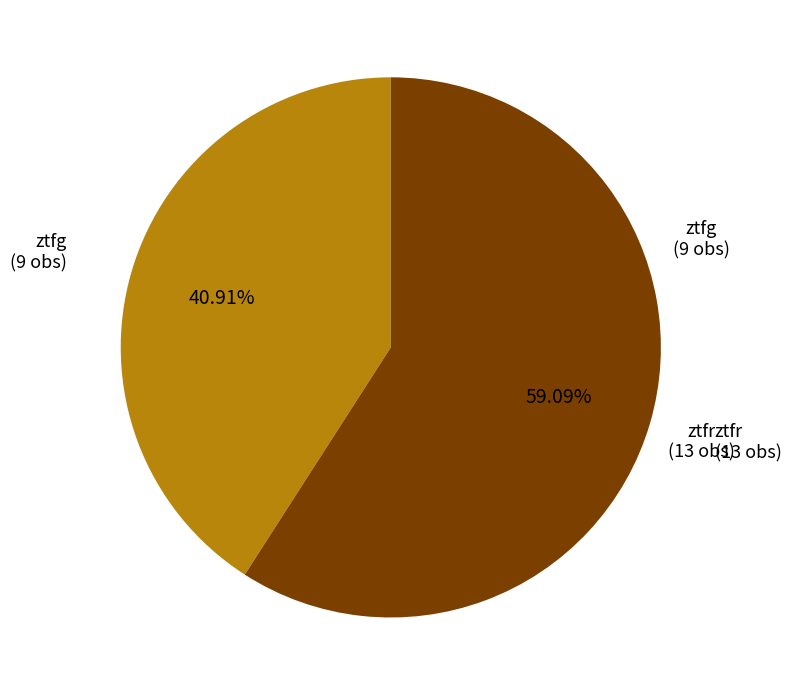

Is there any slice that represents more than half of the pie?

Yes